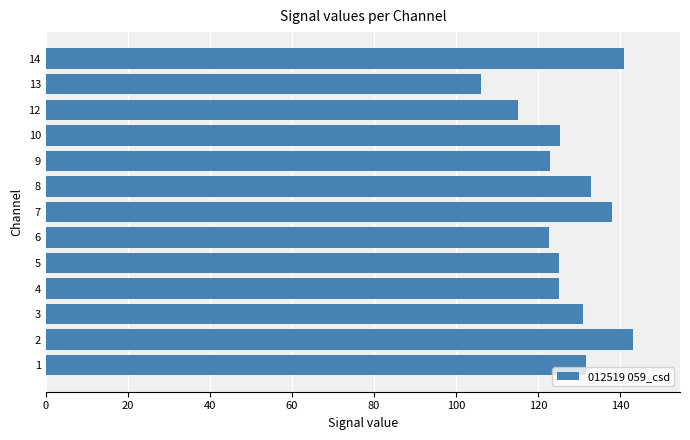

Which has a higher value, 1 or 14?

14